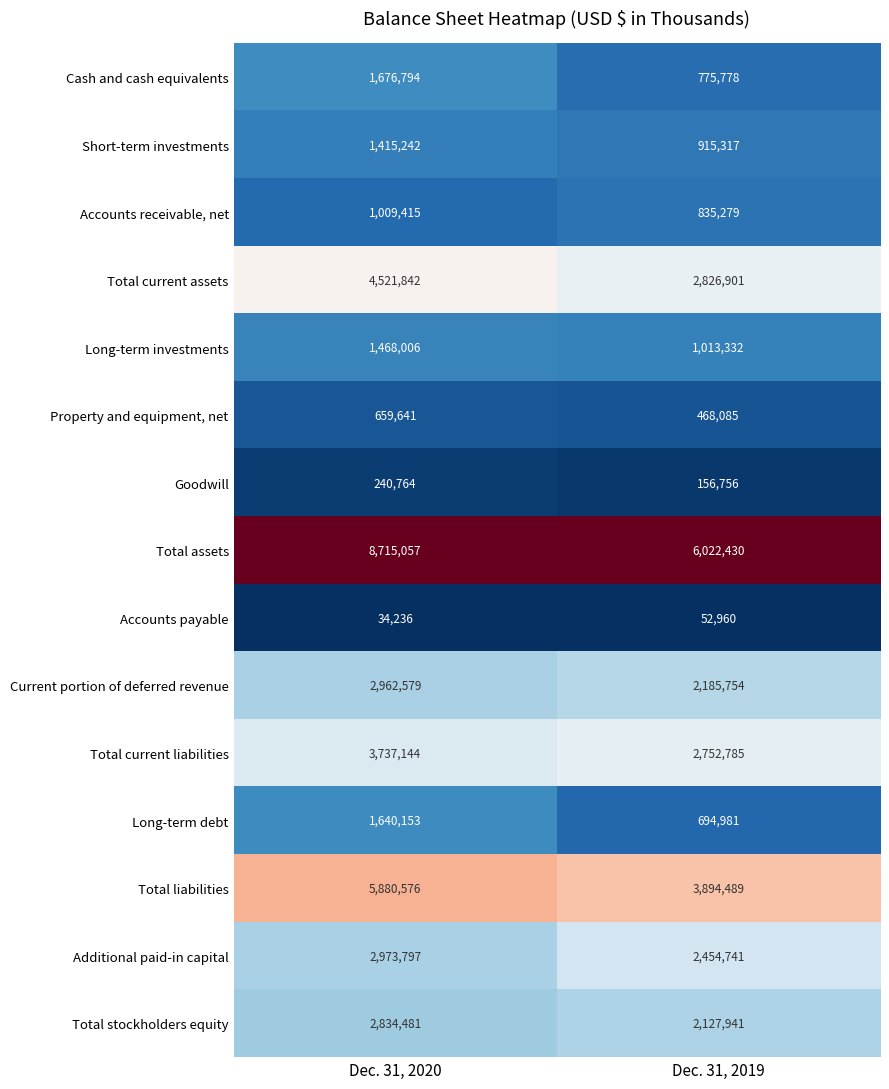

What is the spread (max minus min) of values at Dec. 31, 2020?

8680821